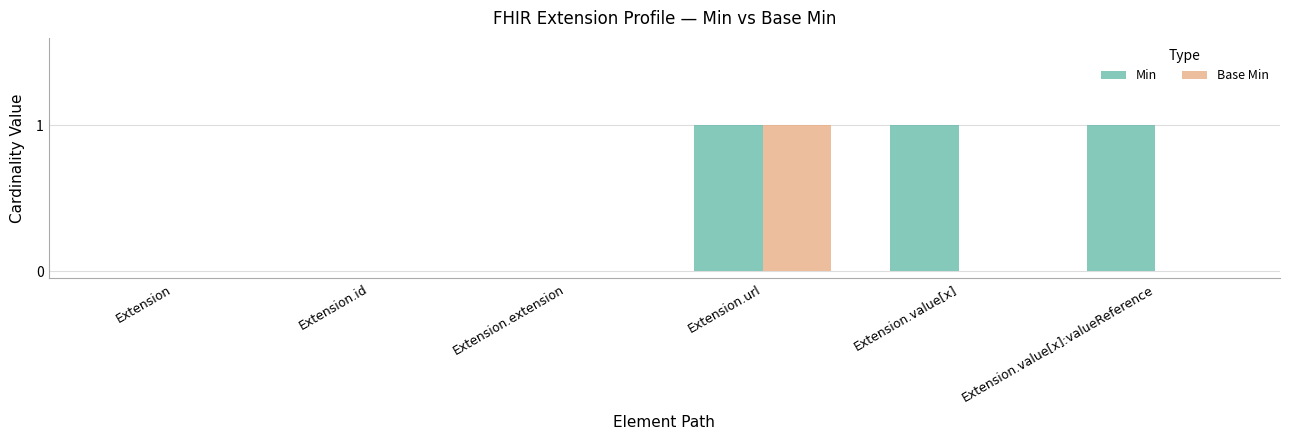

True or false: Base Min has a value of 0 at Extension.extension.

True